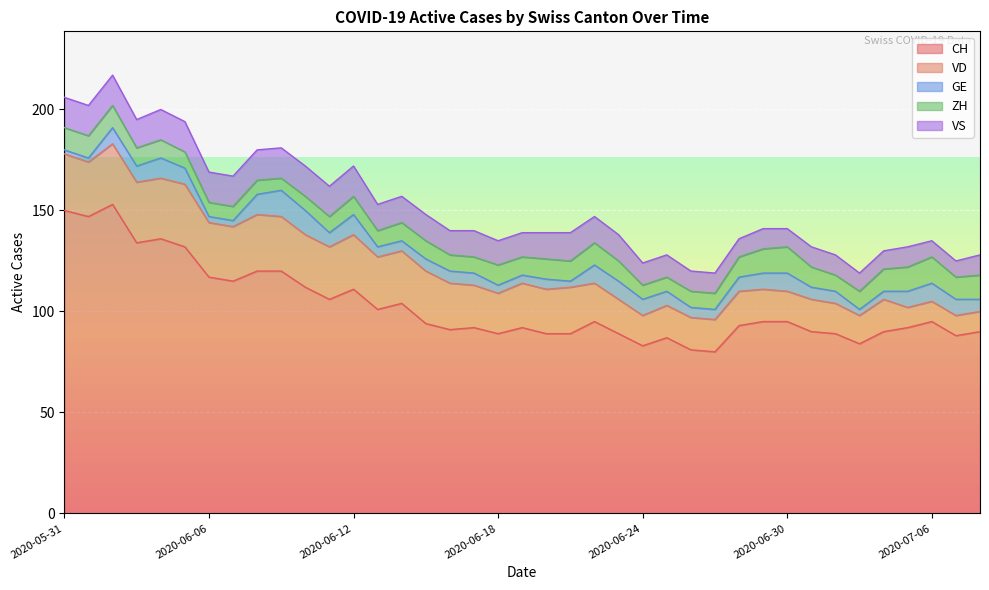

What are all the series names shown in the legend?

CH, VD, GE, ZH, VS